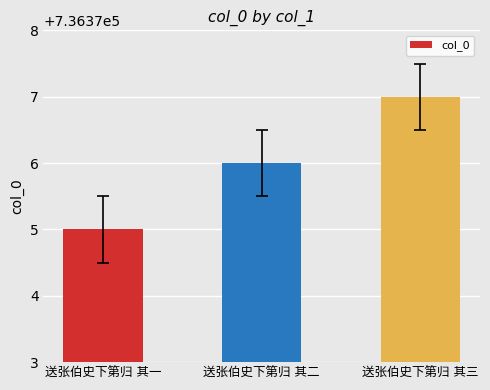

What is the difference between the maximum and minimum values?

2